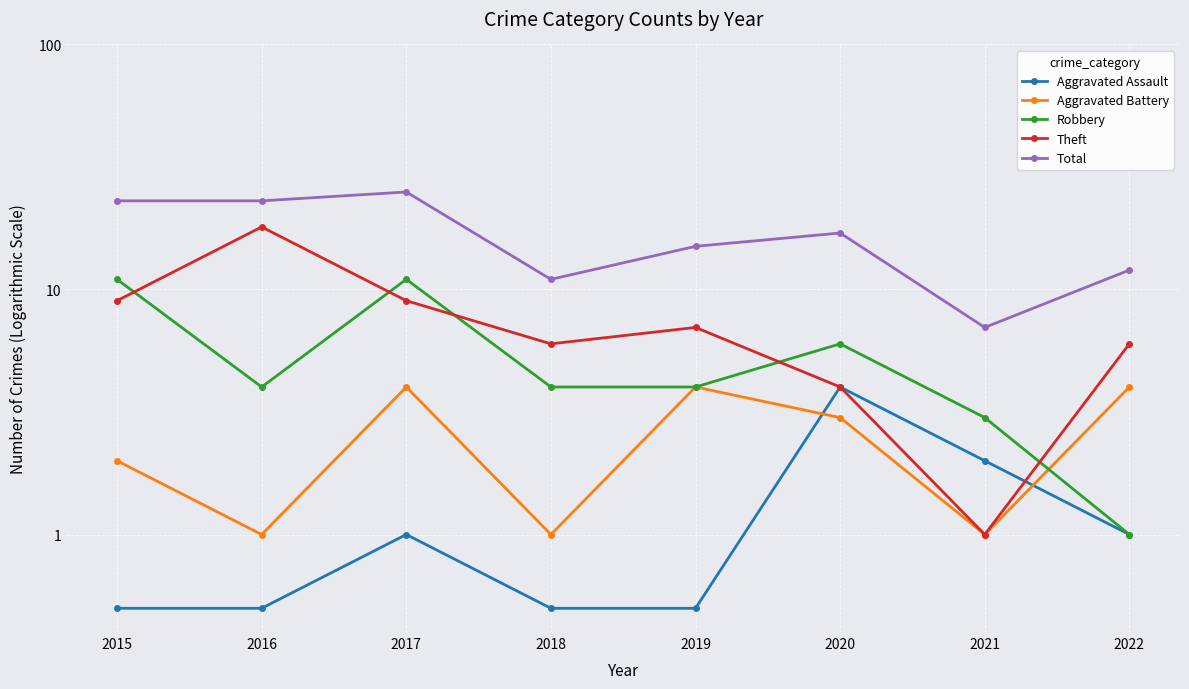

What is the value of the Theft point at the 5th from the left?

7.0